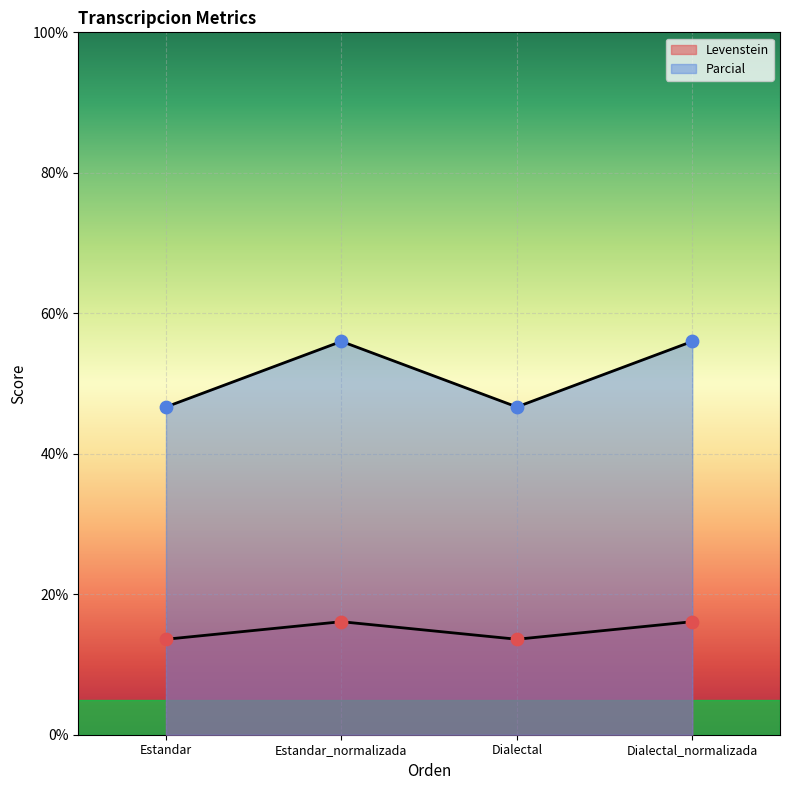

Which series has the widest spread of Y values?

Parcial